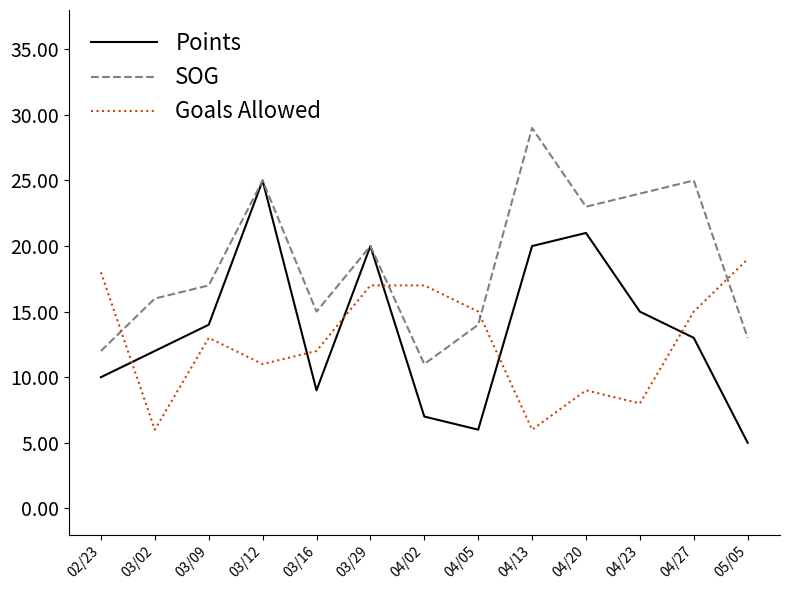

Reading left to right, what are all the values shown in this chart?

Points: 02/23=10	03/02=12	03/09=14	03/12=25	03/16=9	03/29=20	04/02=7	04/05=6	04/13=20	04/20=21	04/23=15	04/27=13	05/05=5
SOG: 02/23=12	03/02=16	03/09=17	03/12=25	03/16=15	03/29=20	04/02=11	04/05=14	04/13=29	04/20=23	04/23=24	04/27=25	05/05=13
Goals Allowed: 02/23=18	03/02=6	03/09=13	03/12=11	03/16=12	03/29=17	04/02=17	04/05=15	04/13=6	04/20=9	04/23=8	04/27=15	05/05=19